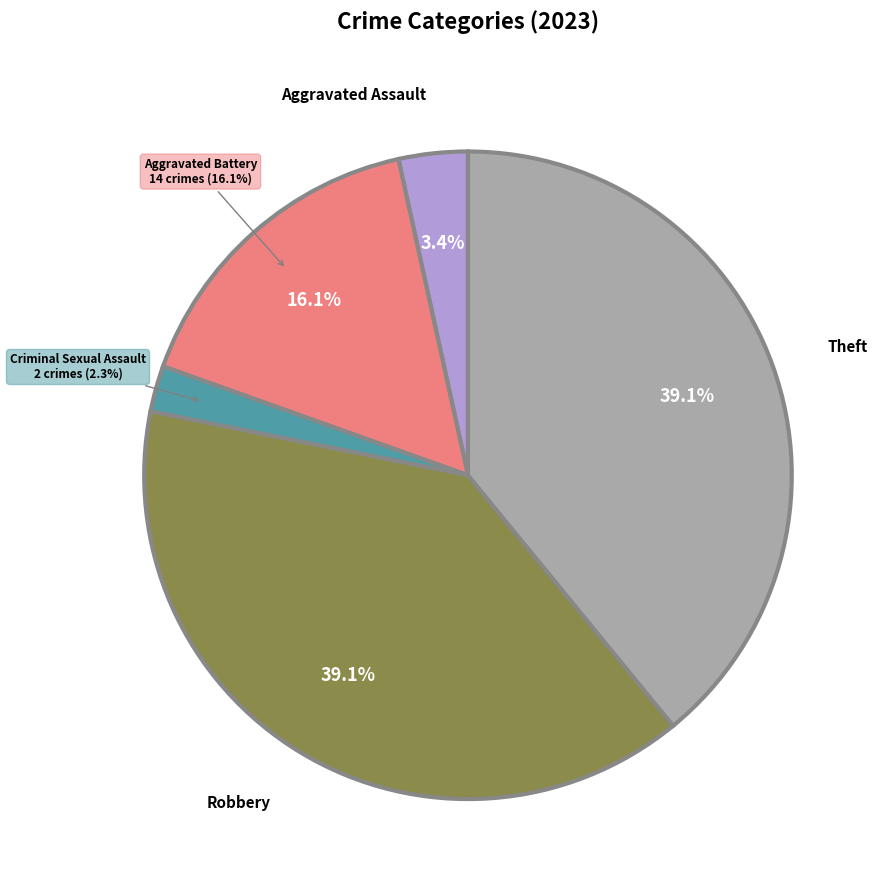

What percentage is NOT represented by Aggravated Assault?

96.6%